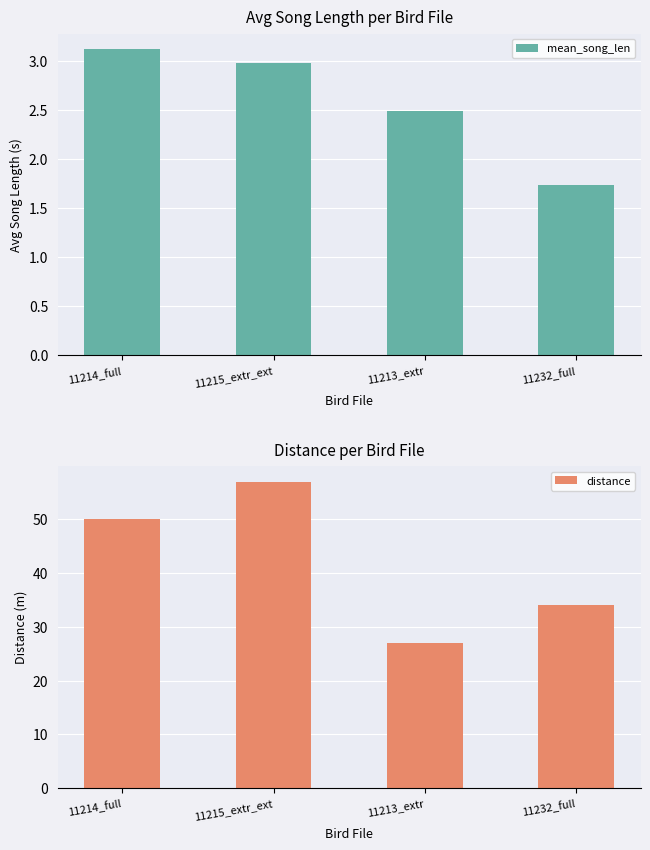

Which category has the highest value across all series?

11215_extr_ext